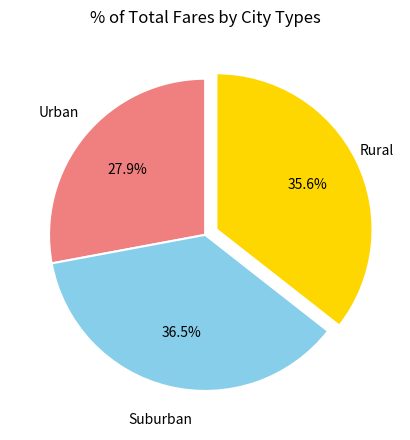

Is there any slice that represents more than half of the pie?

No